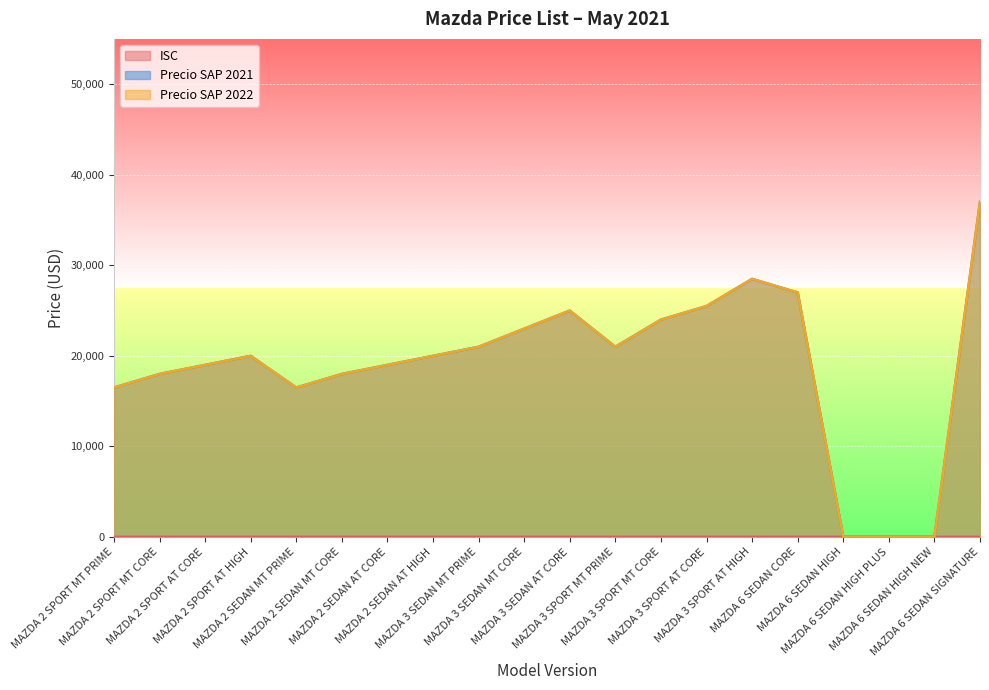

Reading left to right, what are all the values shown in this chart?

ISC: 0.1	0.1	0.1	0.1	0.1	0.1	0.1	0.1	0.1	0.1	0.1	0.1	0.1	0.1	0.1	0.1	0.1	0.1	0.1	0.1
Precio SAP 2021: 16490.0	17990.0	18990.0	19990.0	16490.0	17990.0	18990.0	19990.0	20990.0	22990.0	24990.0	20990.0	23990.0	25490.0	28490.0	26990.0	0.0	0.0	0.0	36990.0
Precio SAP 2022: 16490.0	17990.0	18990.0	19990.0	16490.0	17990.0	18990.0	19990.0	20990.0	22990.0	24990.0	20990.0	23990.0	25490.0	28490.0	26990.0	0.0	0.0	0.0	36990.0